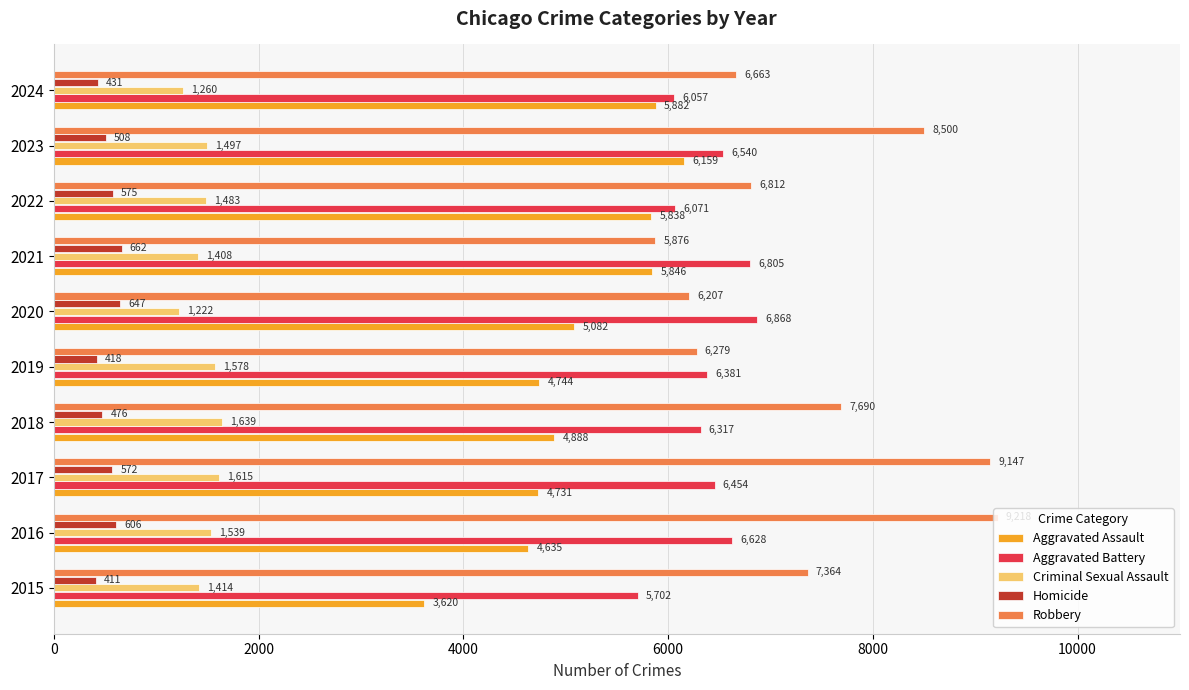

What are all the series names shown in the legend?

Aggravated Assault, Aggravated Battery, Criminal Sexual Assault, Homicide, Robbery